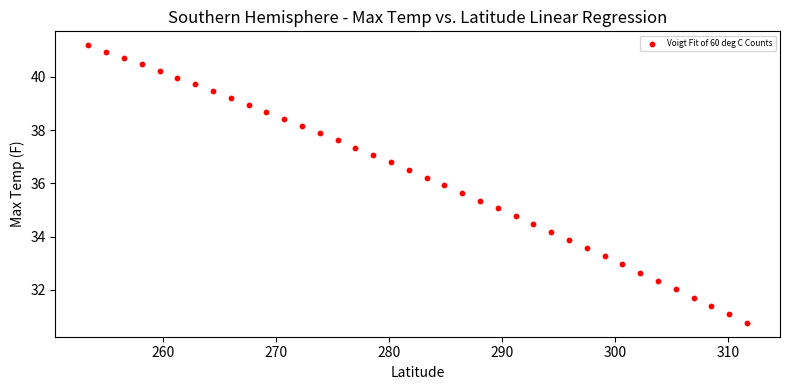

What is the range of Y values (max minus min)?

10.4